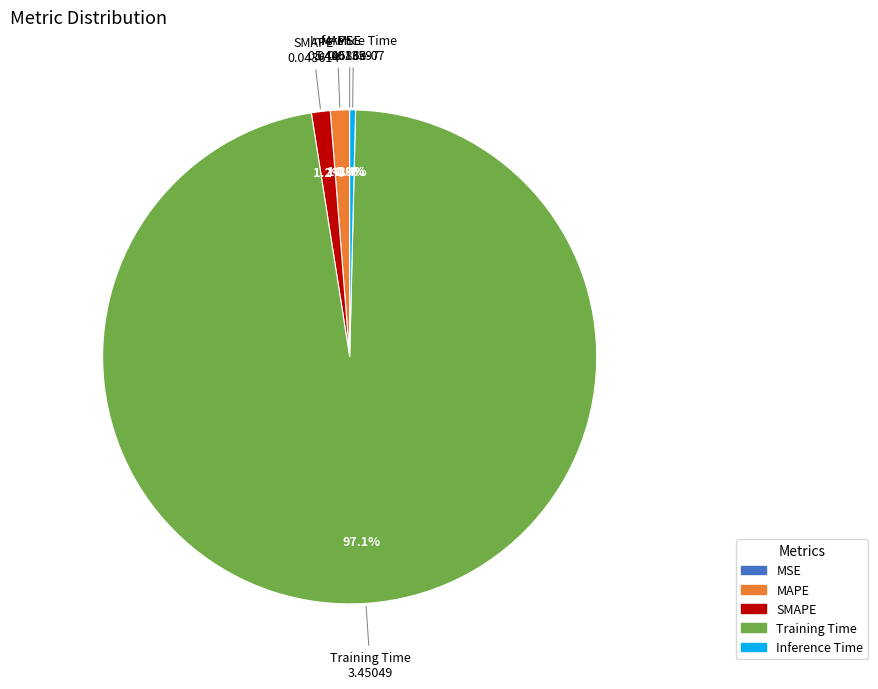

Does Inference Time represent more than half of the total?

No